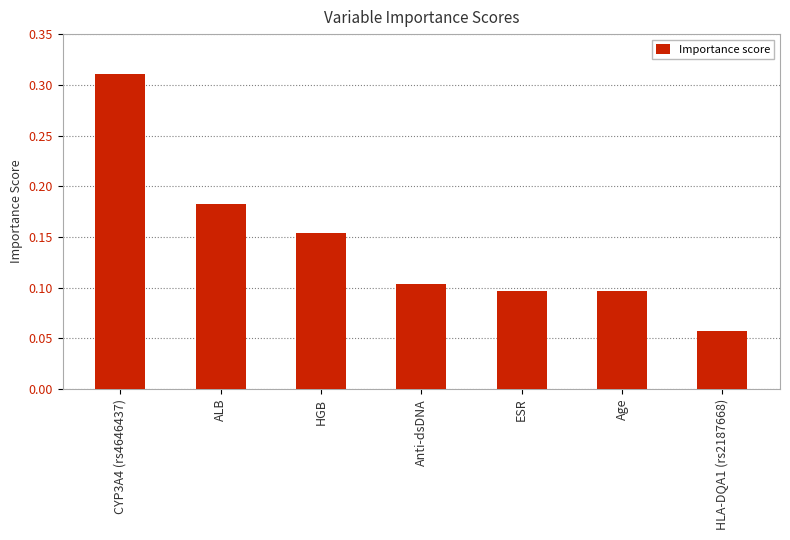

What is the sum of all values?

1.0